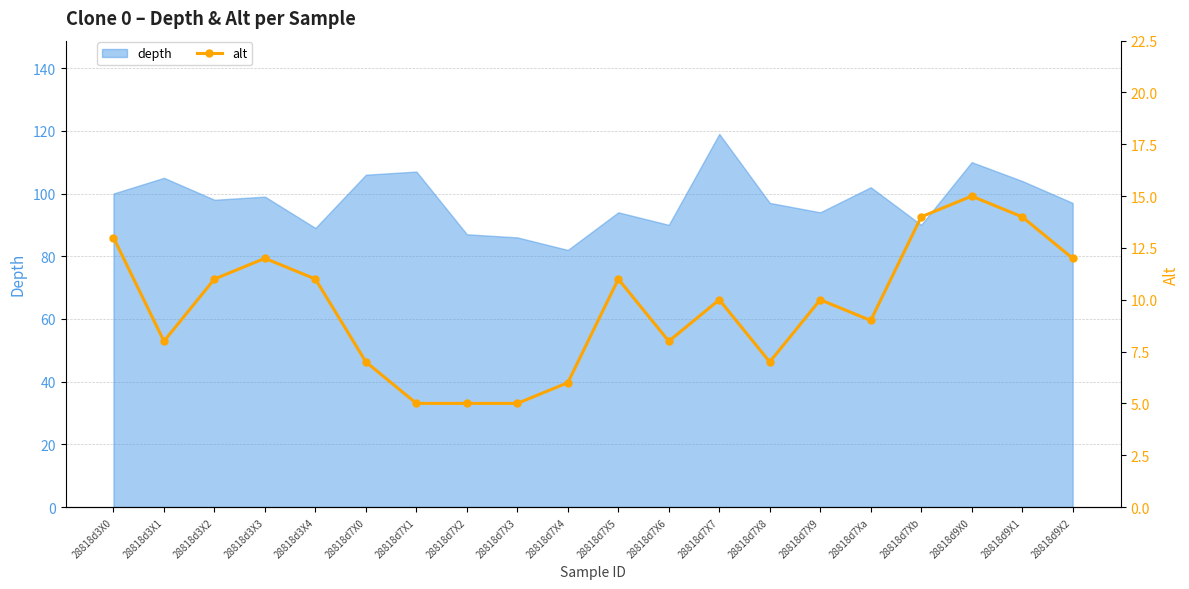

The value at 28818d7X0 is 7. True or false?

True